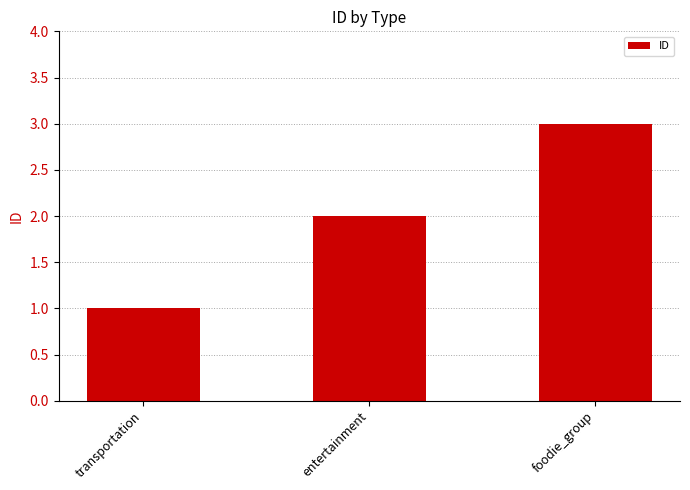

The chart shows a value of 1 at transportation. True or false?

True